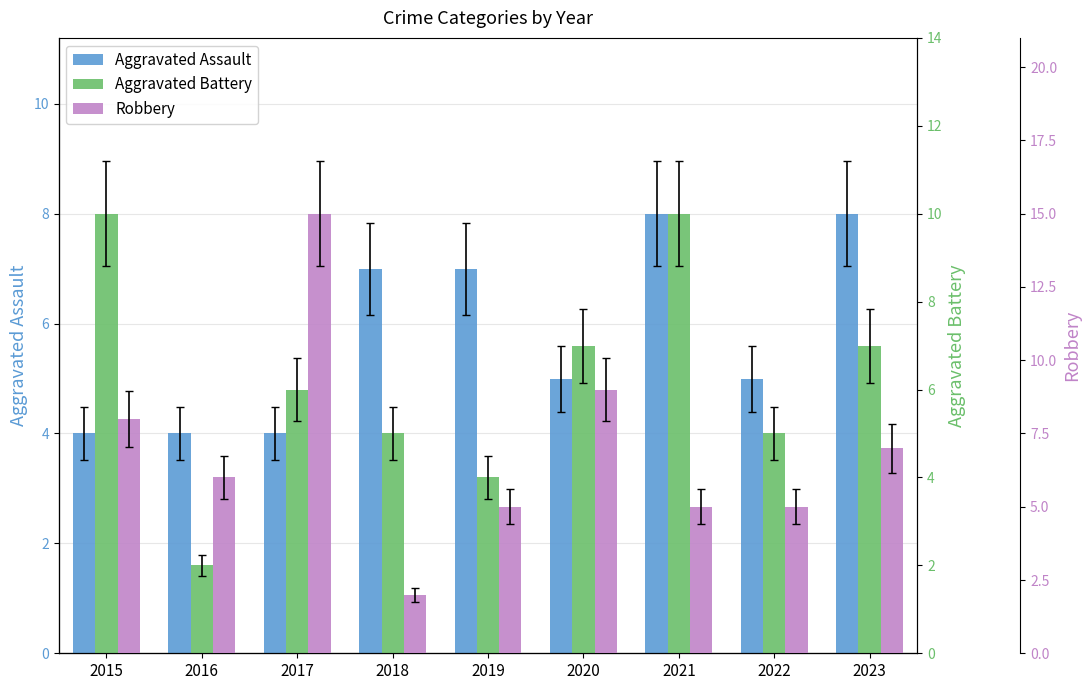

The value of Aggravated Battery at 2018 is 5. True or false?

True